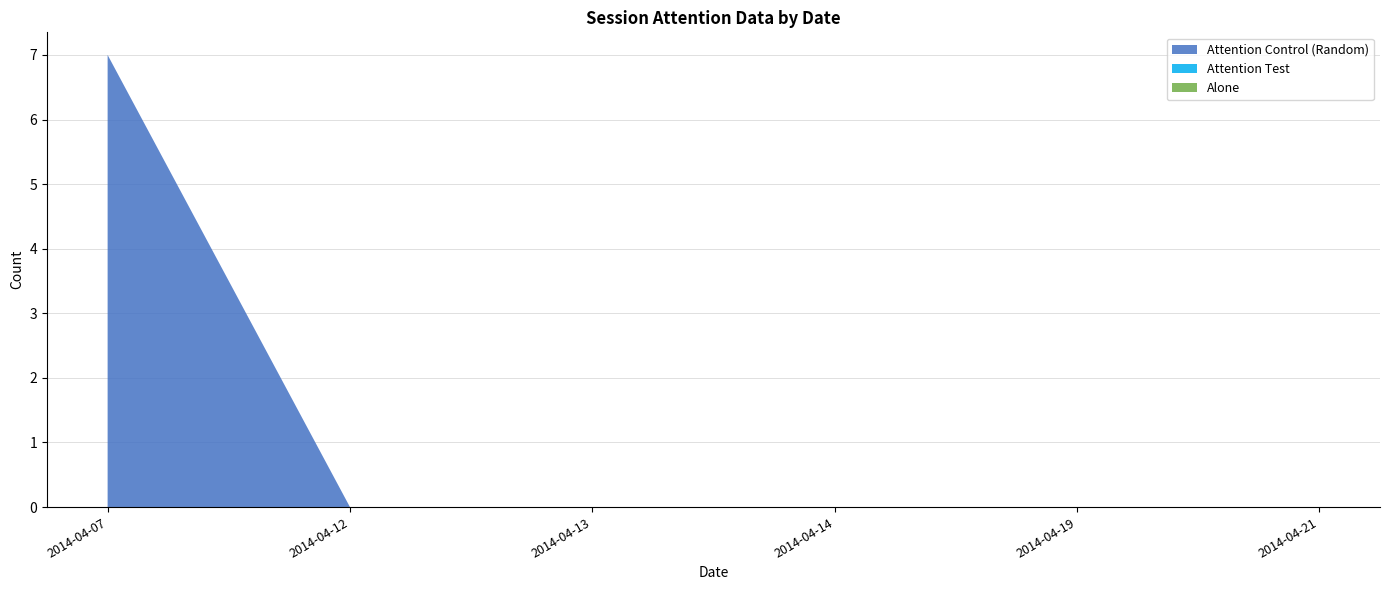

Reading left to right, extract all data points from this chart.

Attention Control (Random): 2014-04-07=7	2014-04-12=0	2014-04-13=0	2014-04-14=0	2014-04-19=0	2014-04-21=0
Attention Test: 2014-04-07=0	2014-04-12=0	2014-04-13=0	2014-04-14=0	2014-04-19=0	2014-04-21=0
Alone: 2014-04-07=0	2014-04-12=0	2014-04-13=0	2014-04-14=0	2014-04-19=0	2014-04-21=0